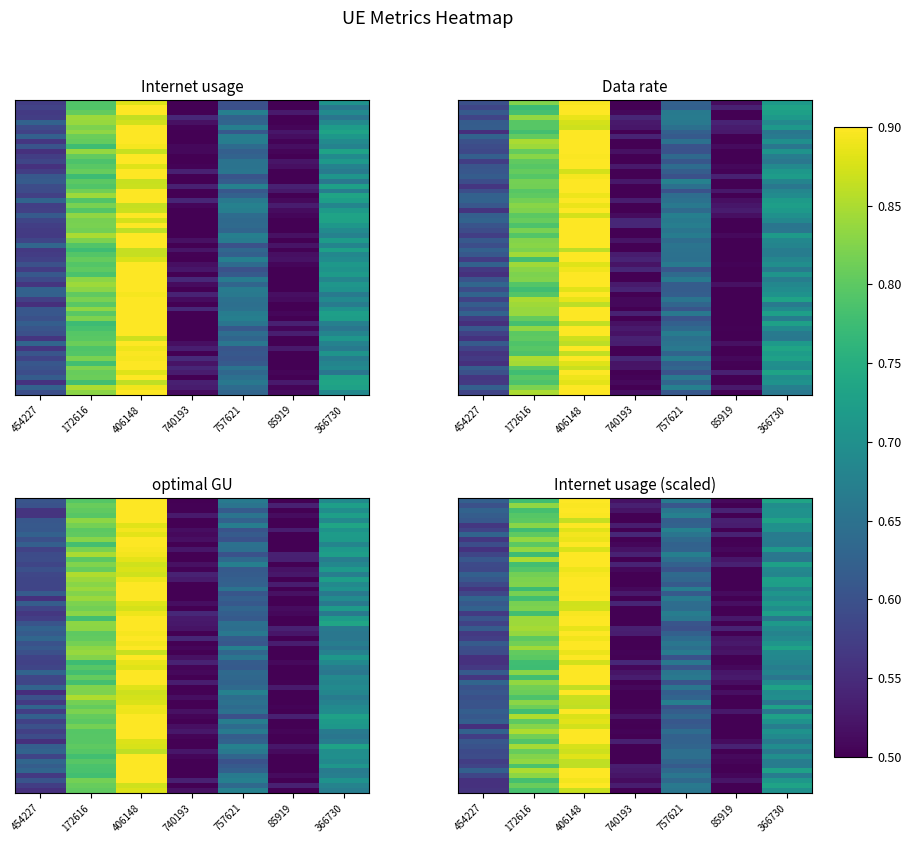

What is the difference between the second highest and second lowest values in the optimal GU series?

0.3